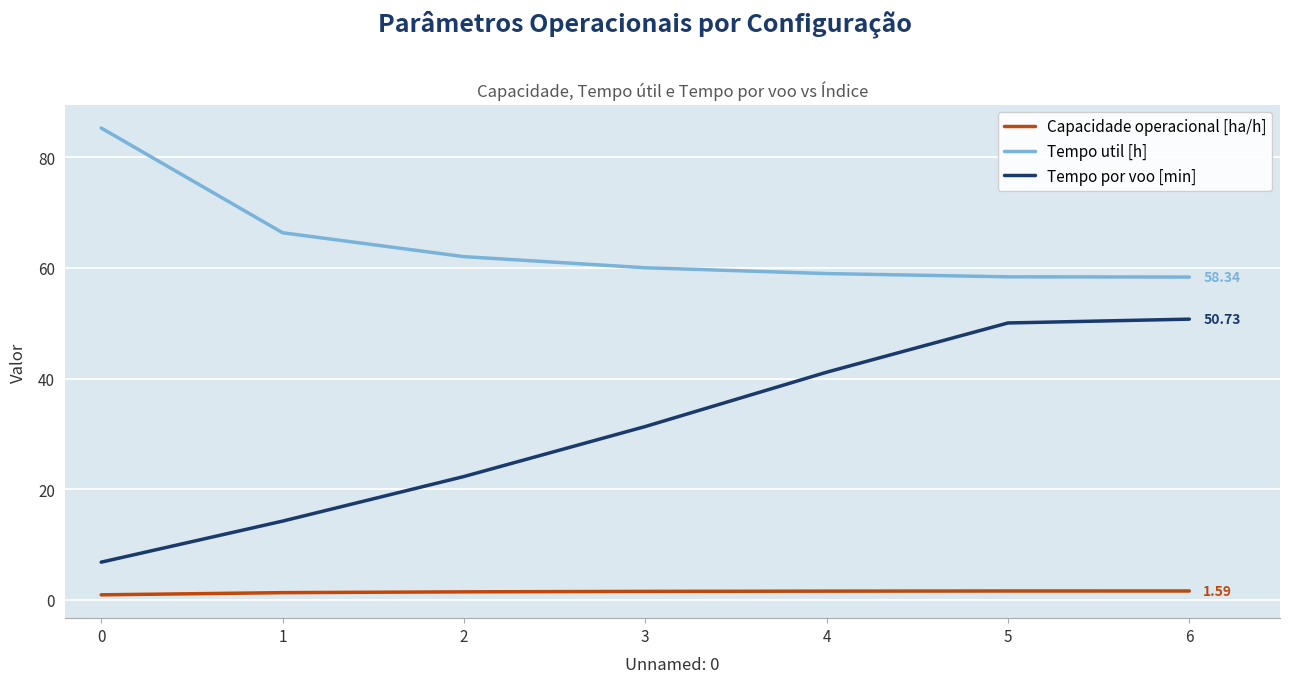

At 2, list the series in order from largest to smallest.

Tempo util [h], Tempo por voo [min], Capacidade operacional [ha/h]